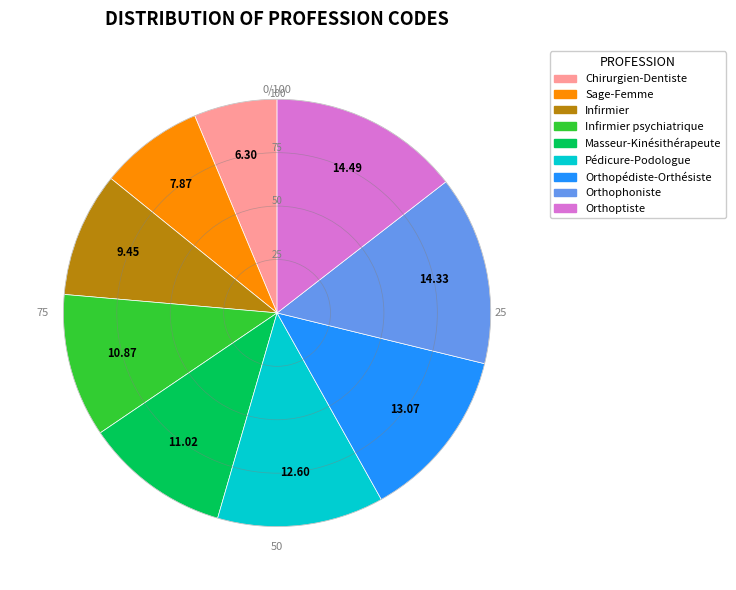

Is there any slice that represents more than half of the pie?

No